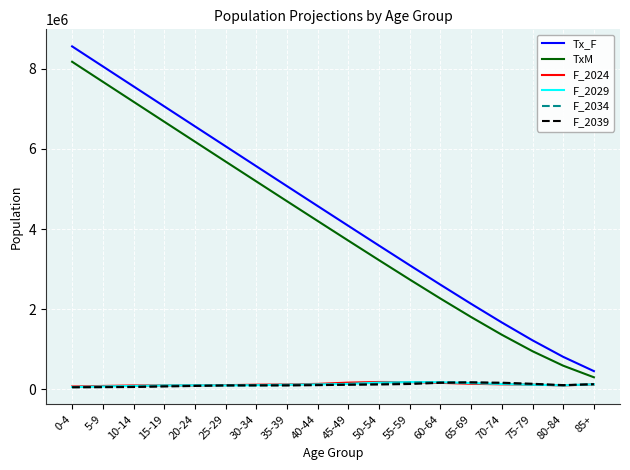

Which category has the lowest value in the TxM series?

85+